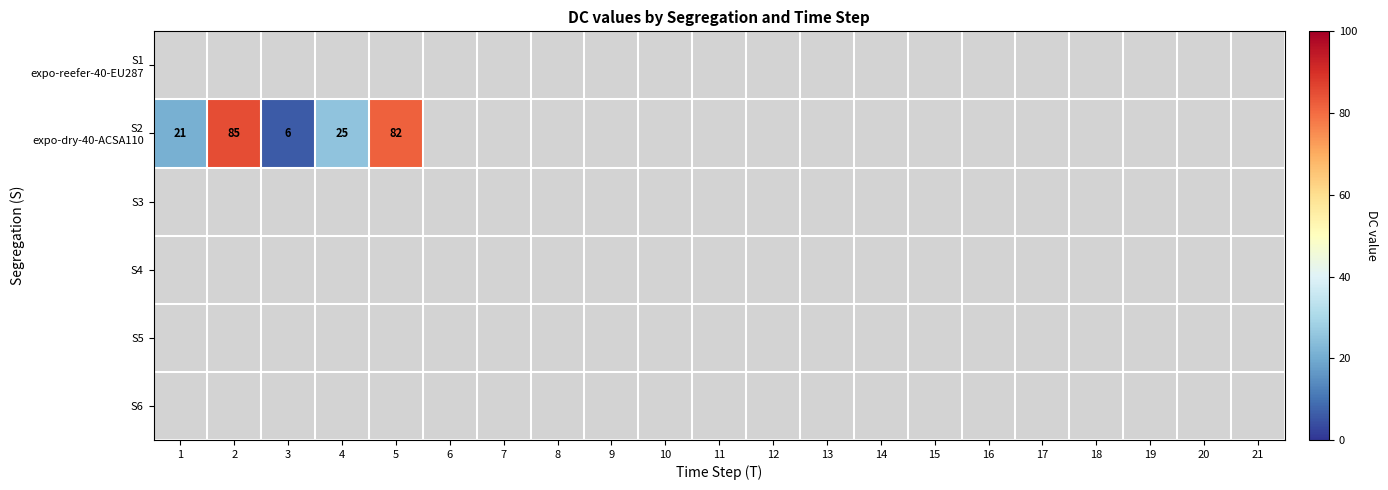

List the series in order of their peak value, lowest first.

S1 expo-reefer-40-EU287, S3, S4, S5, S6, S2 expo-dry-40-ACSA110